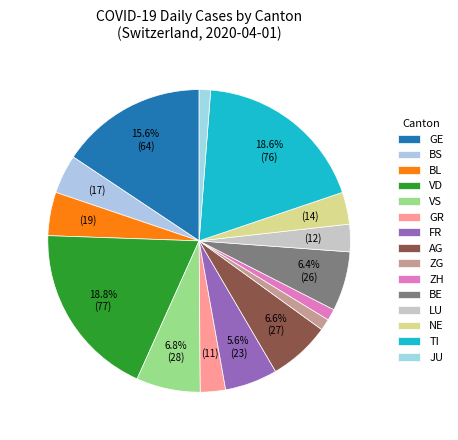

How many slices are in this pie chart?

15